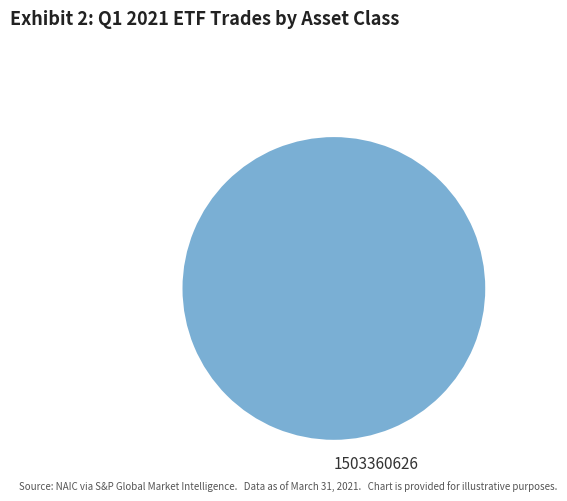

How many slices are in this pie chart?

1